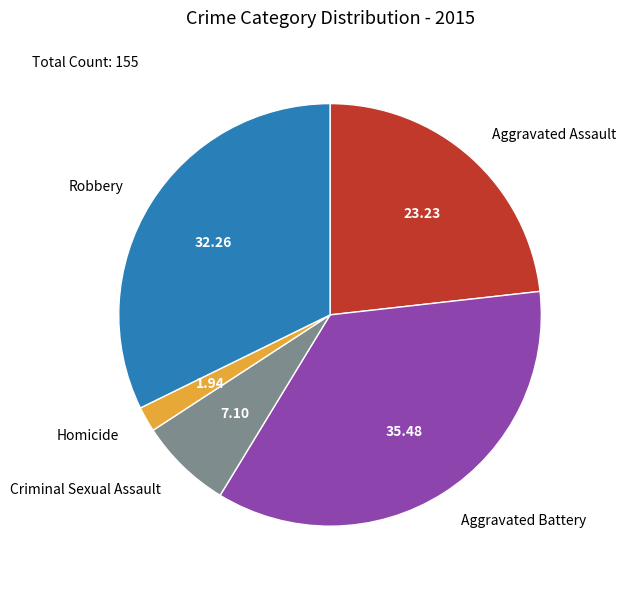

What is the smallest slice in the pie chart?

Homicide